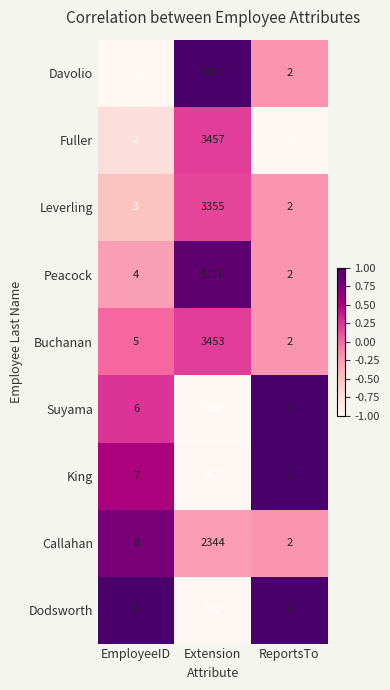

At which category does the chart reach its minimum across all series?

ReportsTo